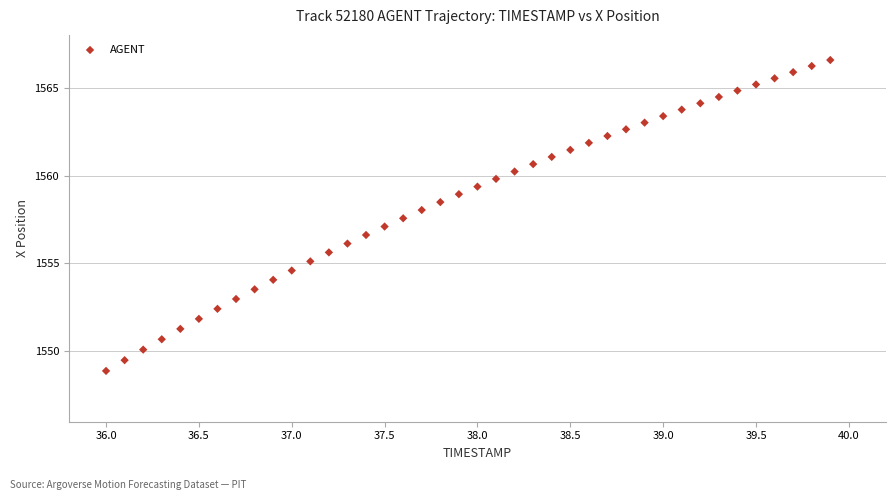

What is the range of X values (max minus min)?

3.9